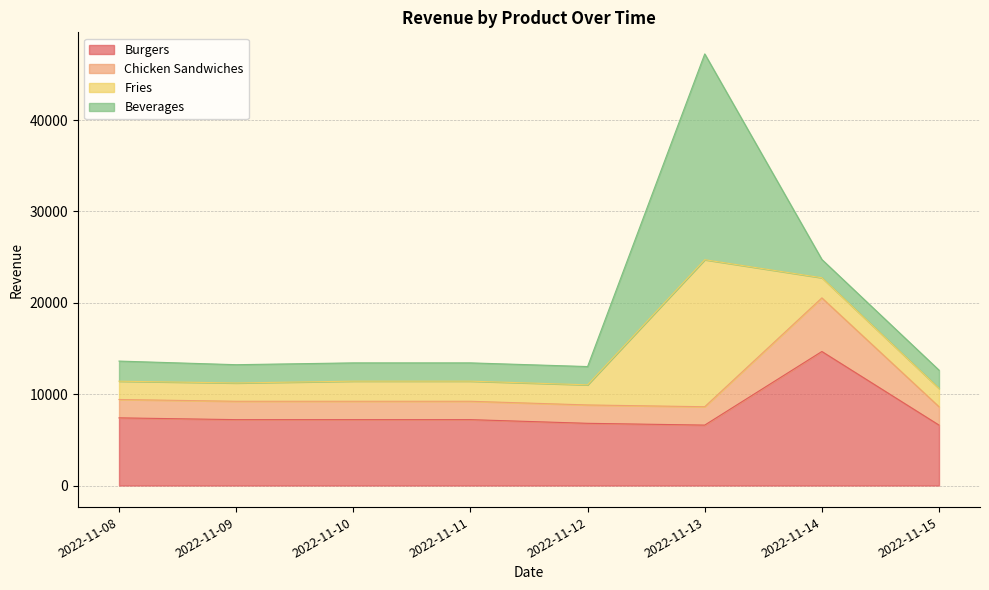

List the labels in order of Chicken Sandwiches value, largest first.

2022-11-14, 2022-11-08, 2022-11-09, 2022-11-10, 2022-11-11, 2022-11-12, 2022-11-13, 2022-11-15